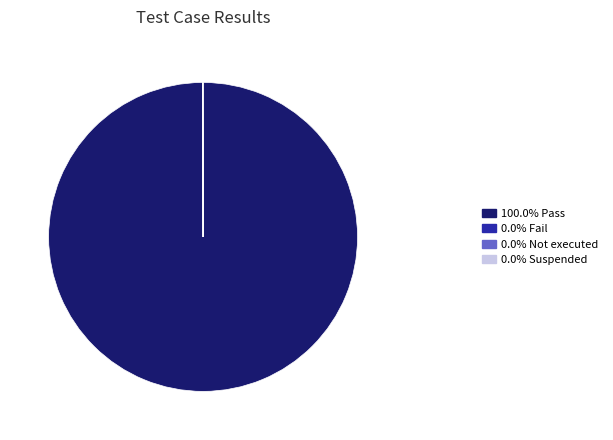

Is there any slice that represents more than half of the pie?

Yes